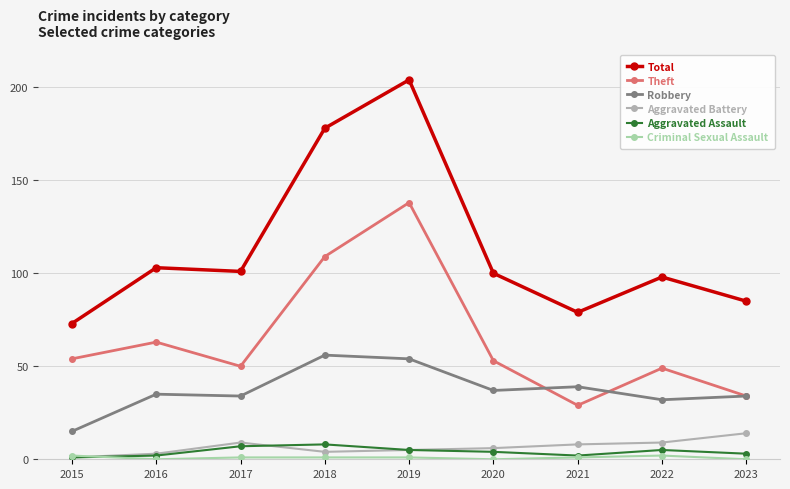

Between 2017 and 2018, which series saw the biggest shift?

Total